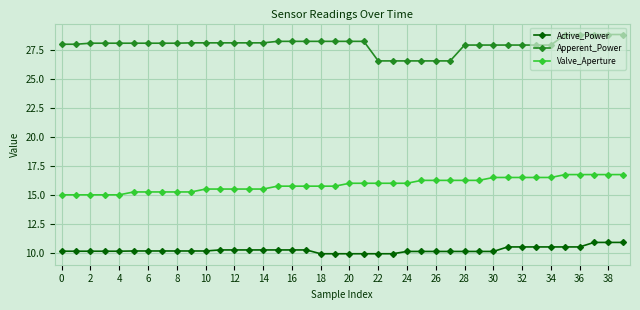

How many lines are shown in the chart?

3